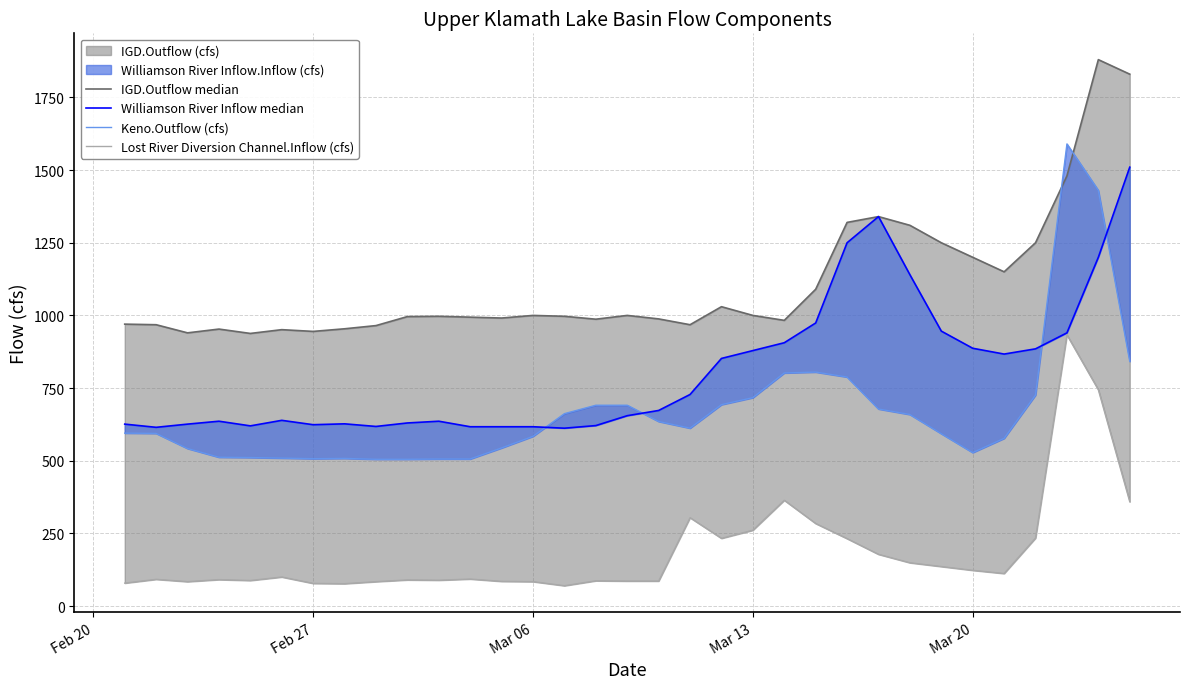

How many values in the Keno.Outflow (cfs) series are below 595?

16